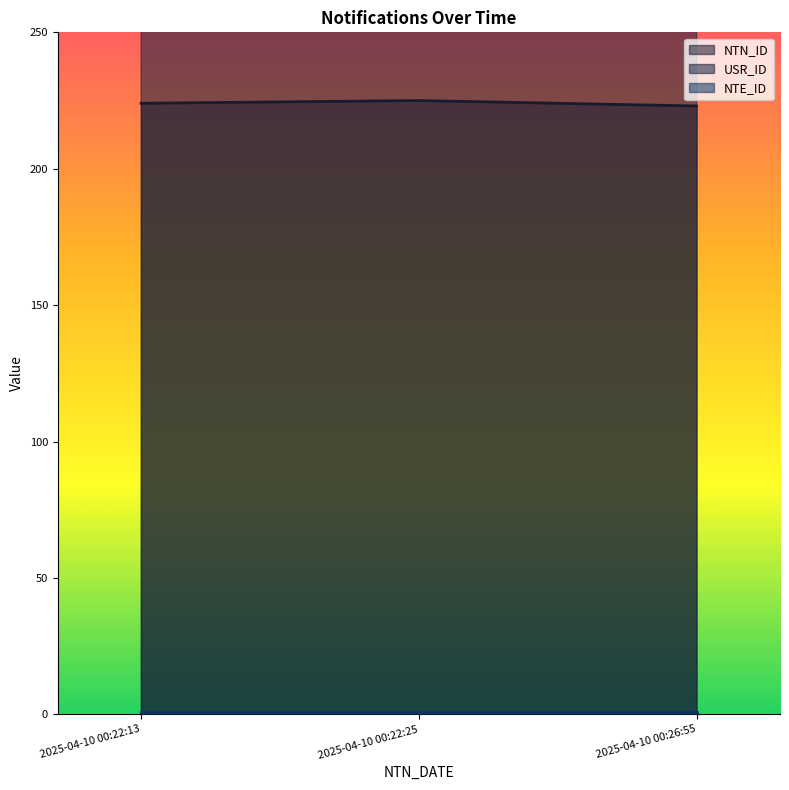

What is the total value across all series at 2025-04-10 00:26:55?

708